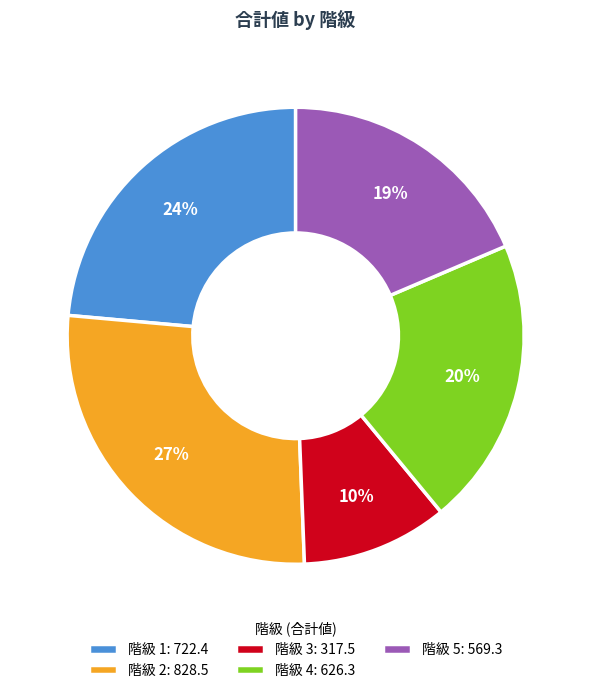

Combined, do 階級 4: 626.3 and 階級 5: 569.3 account for over 50%?

No